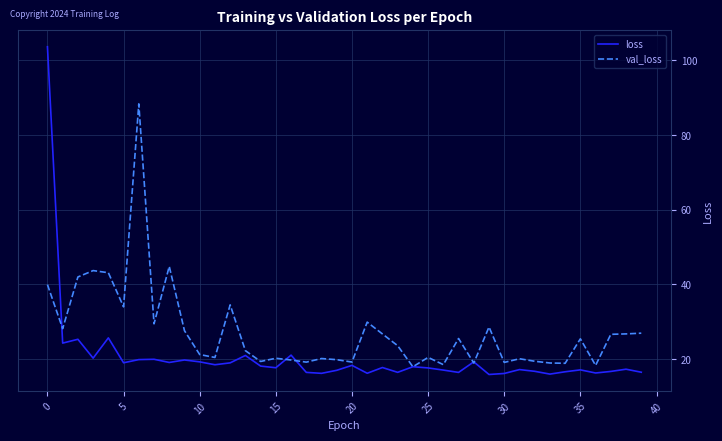

What is the difference between the second highest and minimum values in the loss series?

9.8